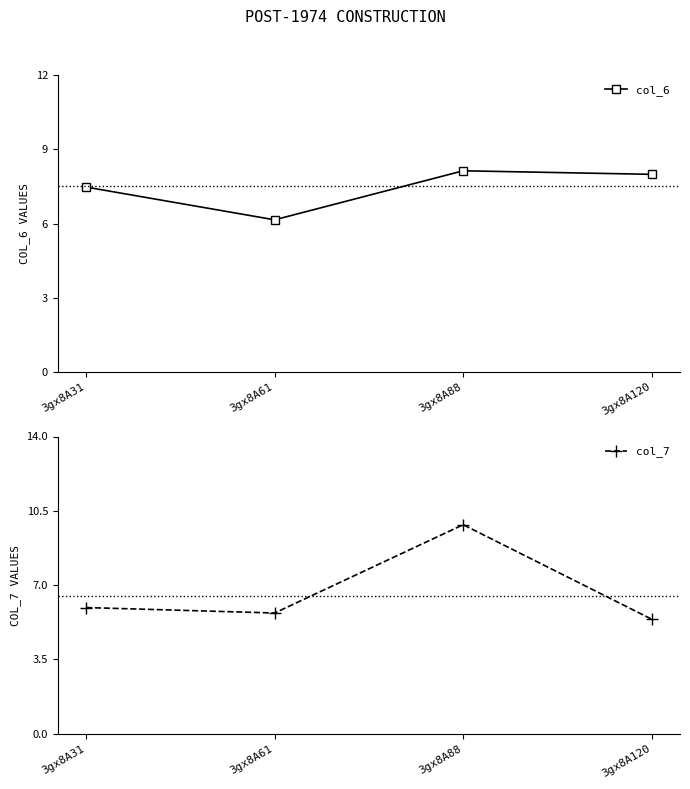

What is the value of the col_6 point at the 1st from the left?

7.5